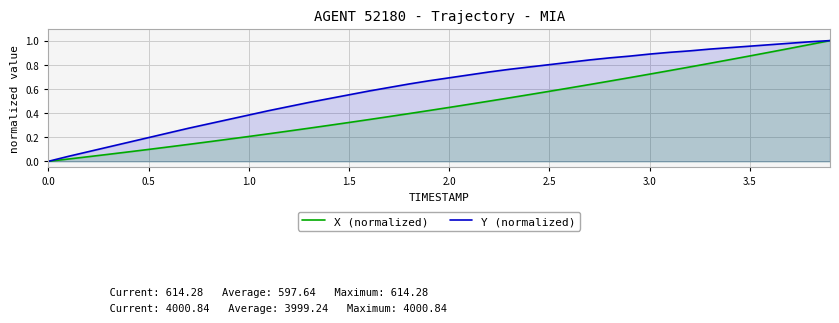

At how many categories does at least one series exceed 0?

39